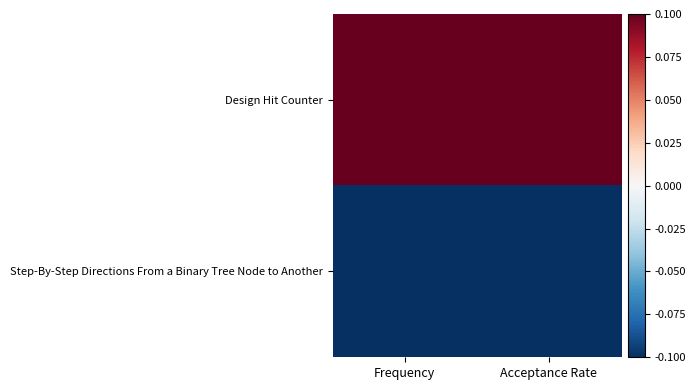

Which series has the largest total across all categories?

Design Hit Counter